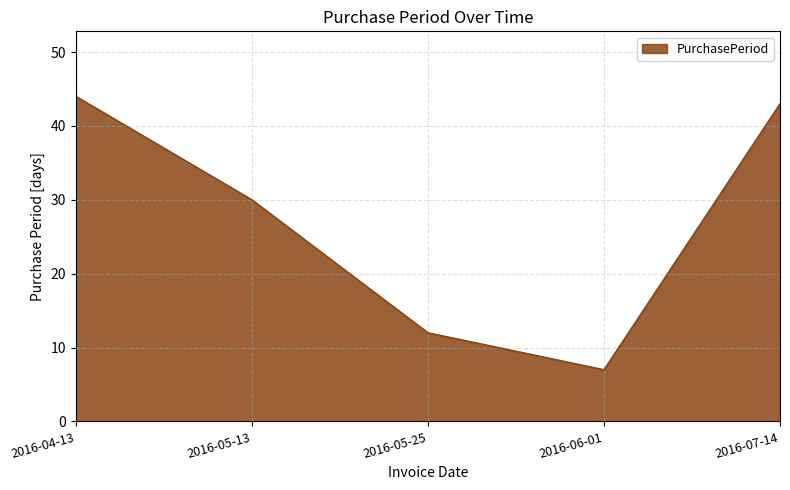

Reading left to right, what are all the values shown in this chart?

44	30	12	7	43